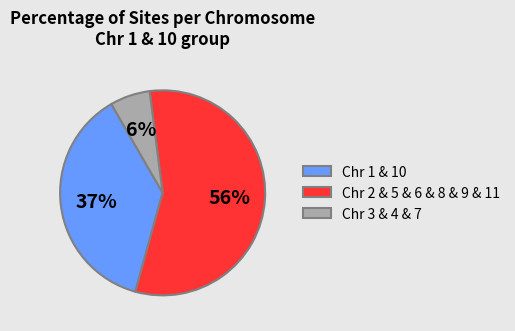

What is the largest slice in the pie chart?

Chr 2 & 5 & 6 & 8 & 9 & 11